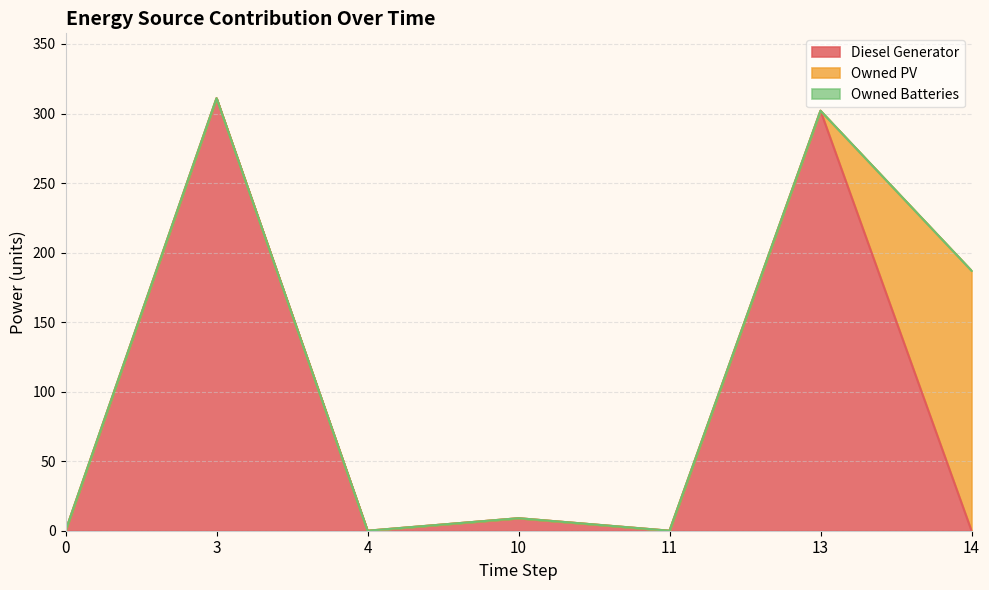

How many values in Diesel Generator are above zero?

3